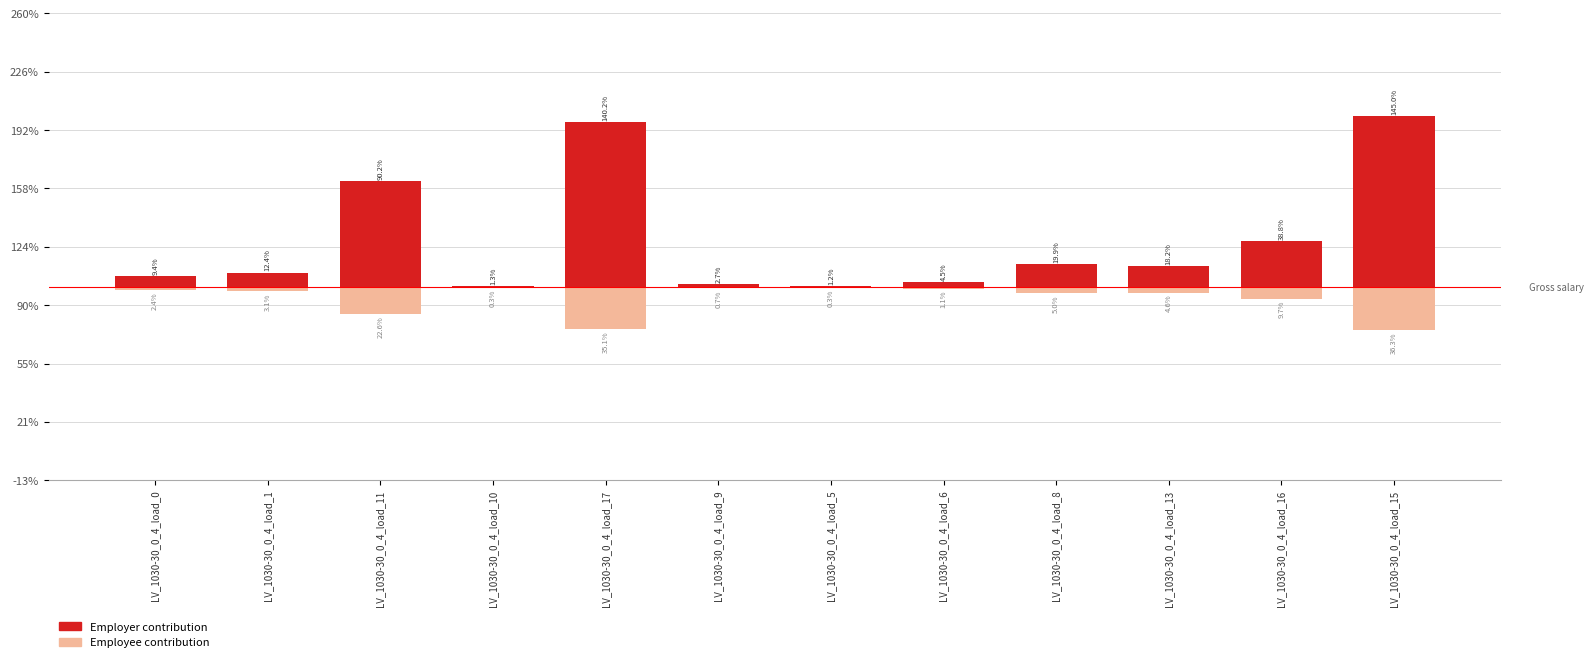

Count the number of data series in this chart.

2